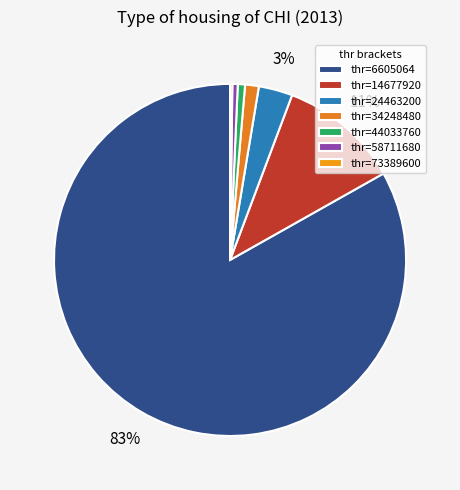

Does any single category account for the majority?

Yes